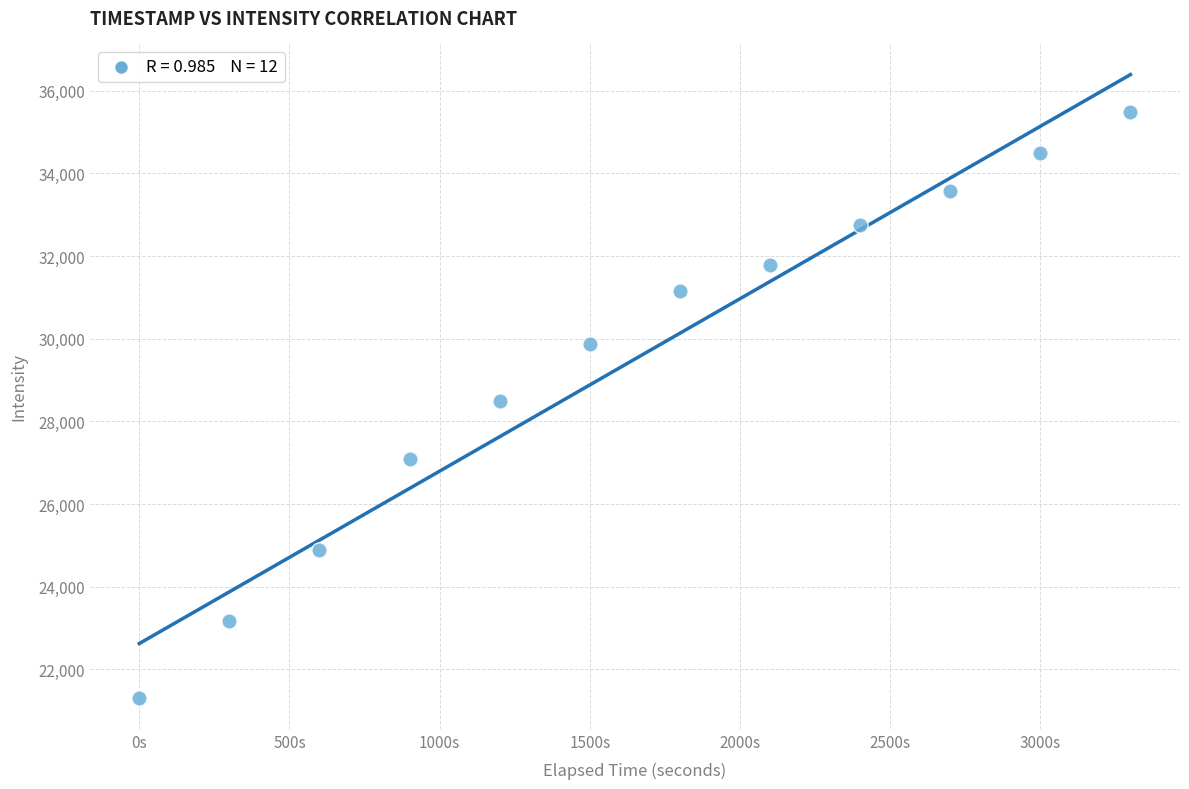

What is the range of Y values (max minus min)?

14158.3